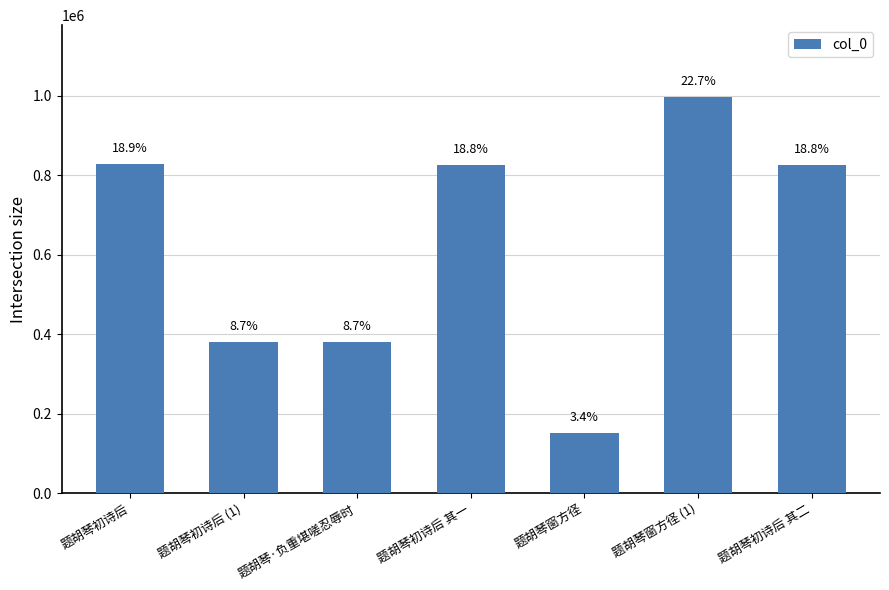

Reading left to right, list all the values displayed in this chart.

题胡琴初诗后=829648	题胡琴初诗后 (1)=381552	题胡琴·负重堪嗟忍辱时=381351	题胡琴初诗后 其一=826095	题胡琴窗方径=151571	题胡琴窗方径 (1)=998527	题胡琴初诗后 其二=826096